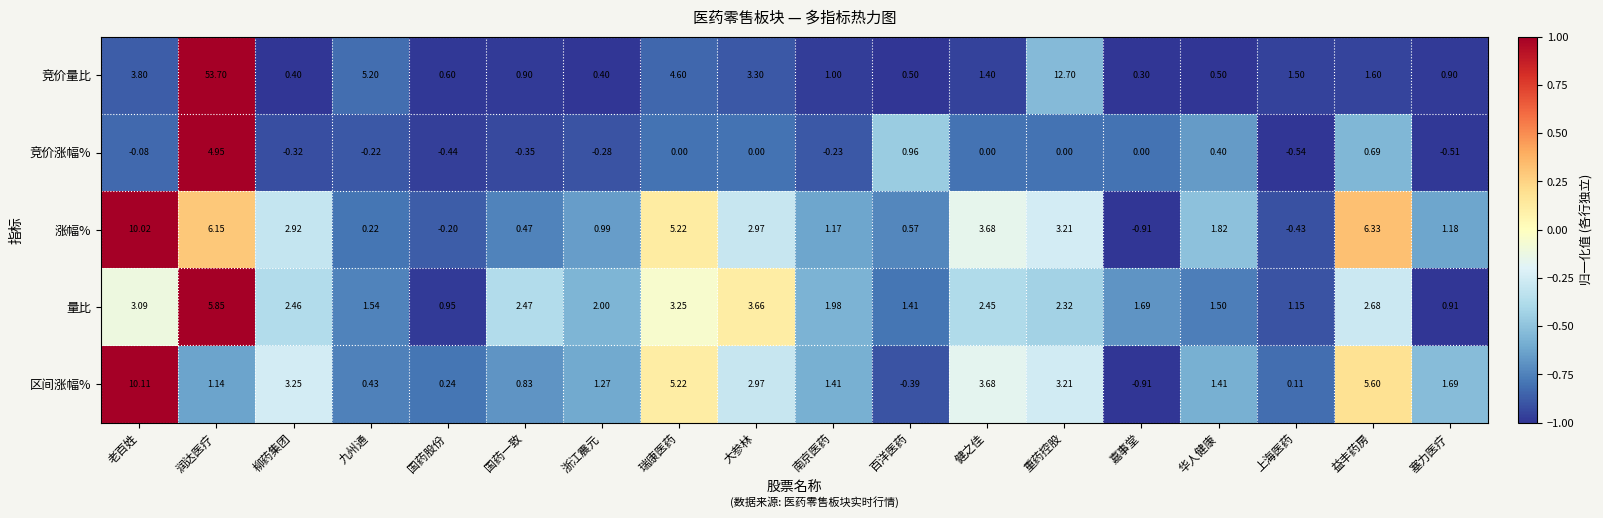

Which series has the largest range (max minus min)?

竞价量比